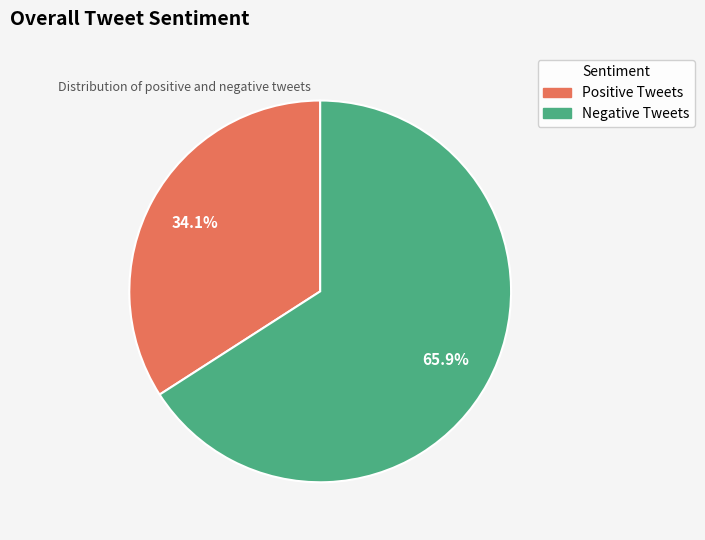

True or false: Negative Tweets accounts for 56% of the total.

False